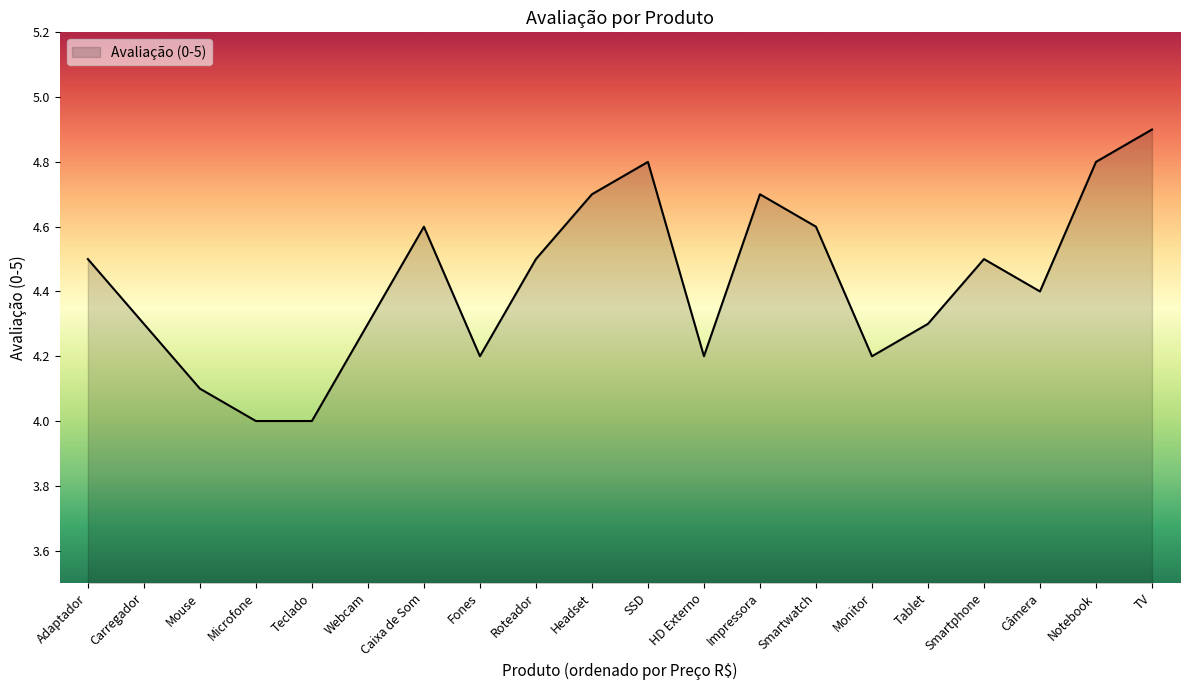

At which category does the chart reach its peak across all series?

TV